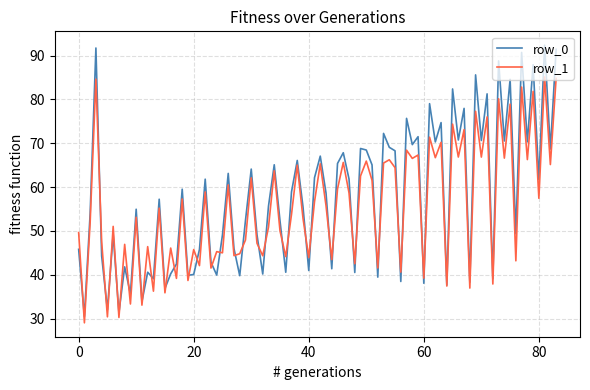

List the series in order of their peak value, highest first.

row_0, row_1